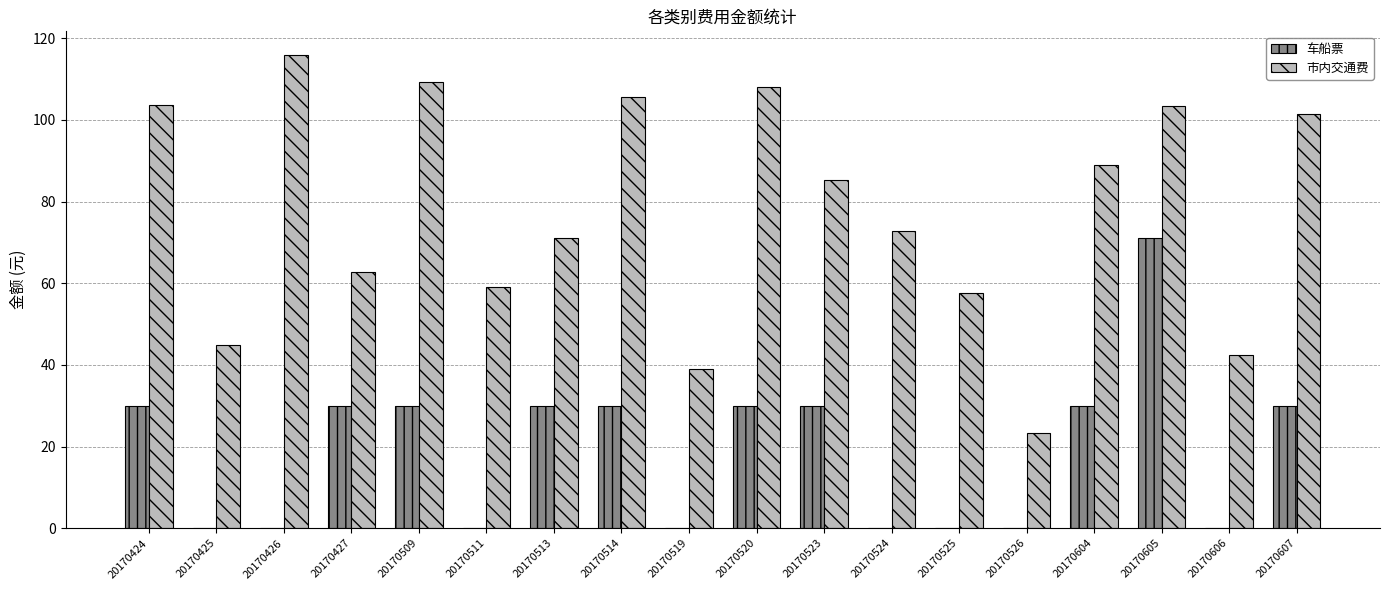

Which series changed the most between 20170425 and 20170513?

车船票